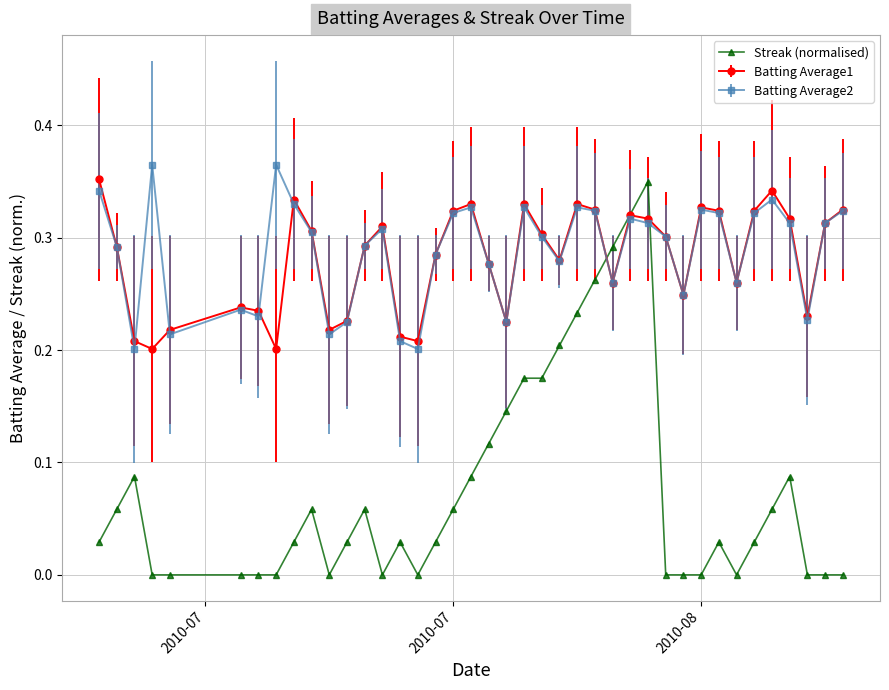

True or false: Streak (normalised) has more than 0 interior local peaks.

True